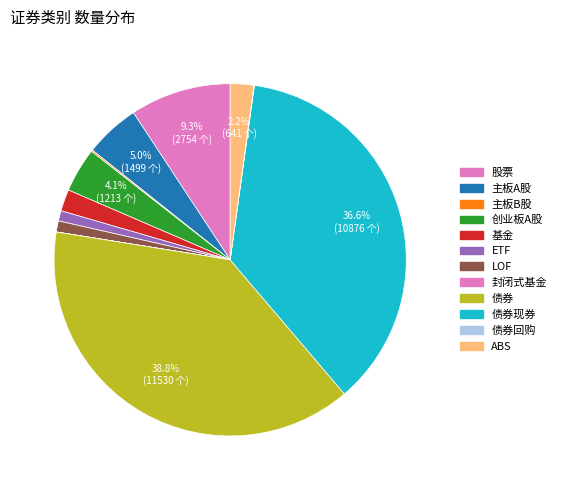

What is the ratio of the value at ETF to the value at 股票?

0.1